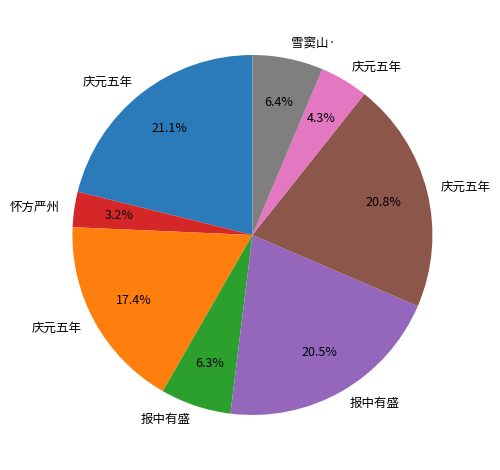

Is there any slice that represents more than half of the pie?

No